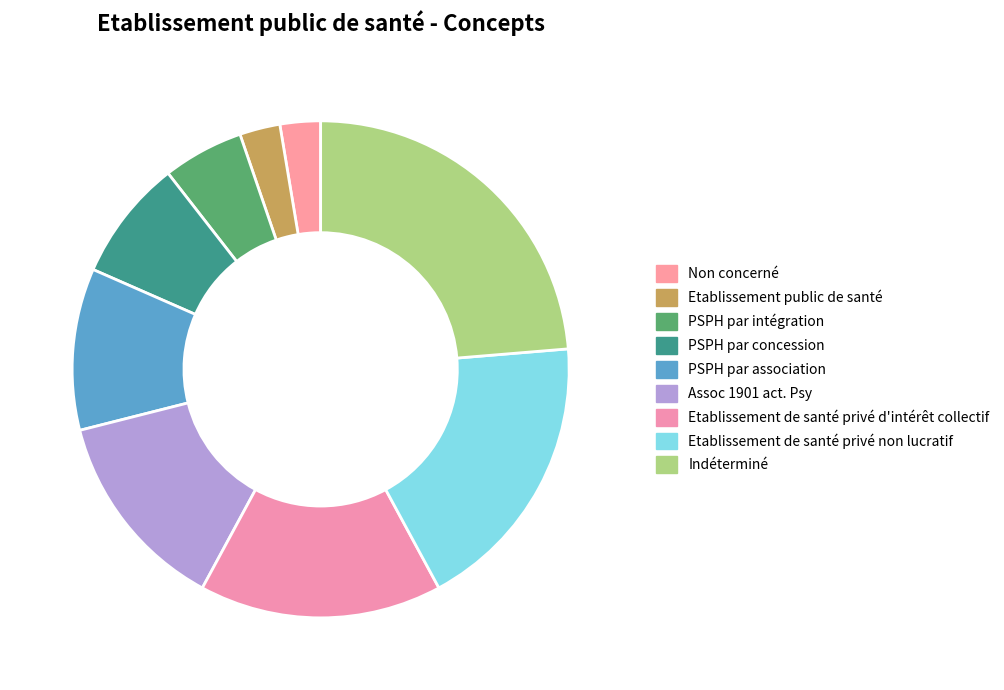

The Assoc 1901 act. Psy slice represents 23% of the pie. True or false?

False